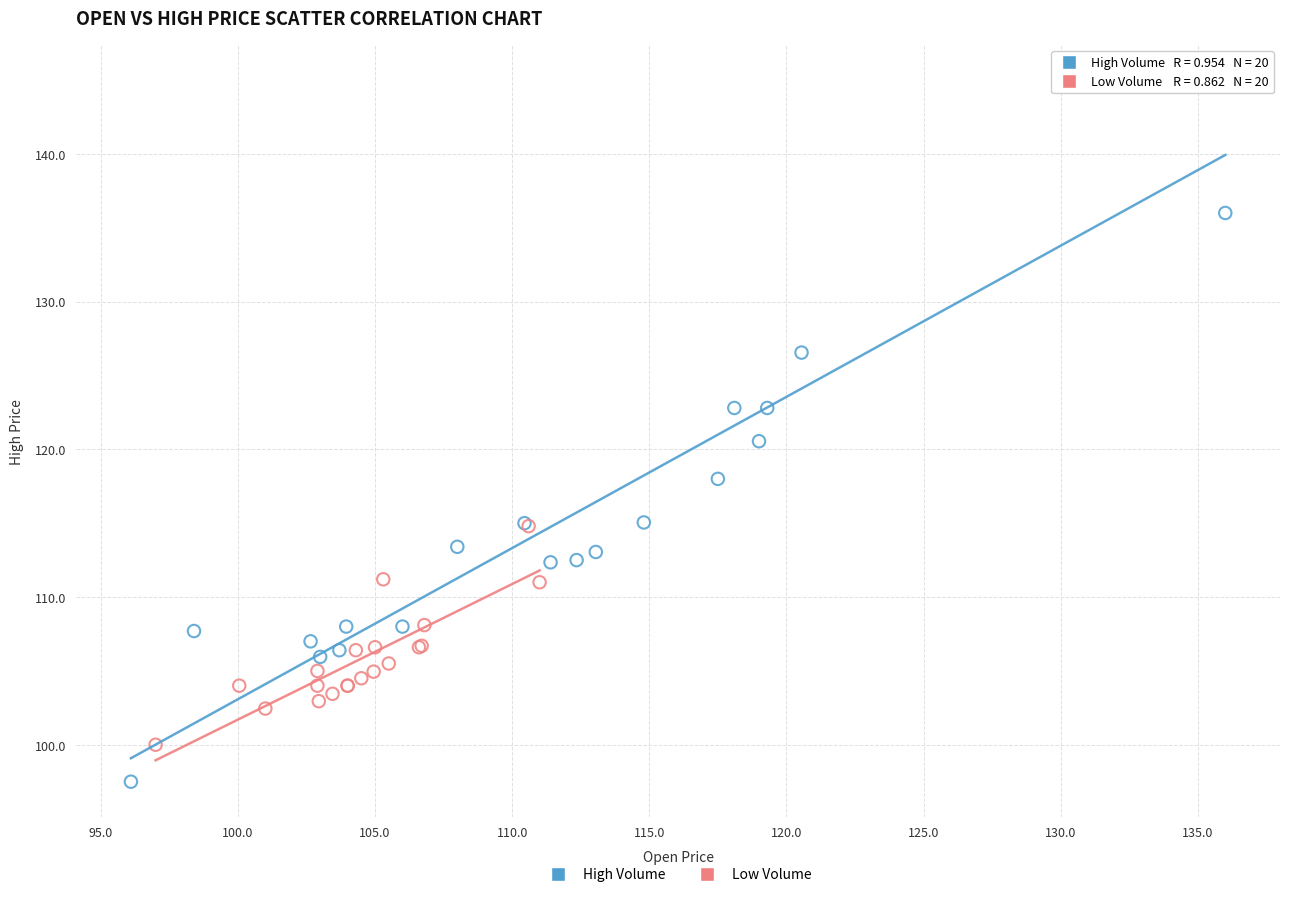

Which series has the widest spread of Y values?

High Volume